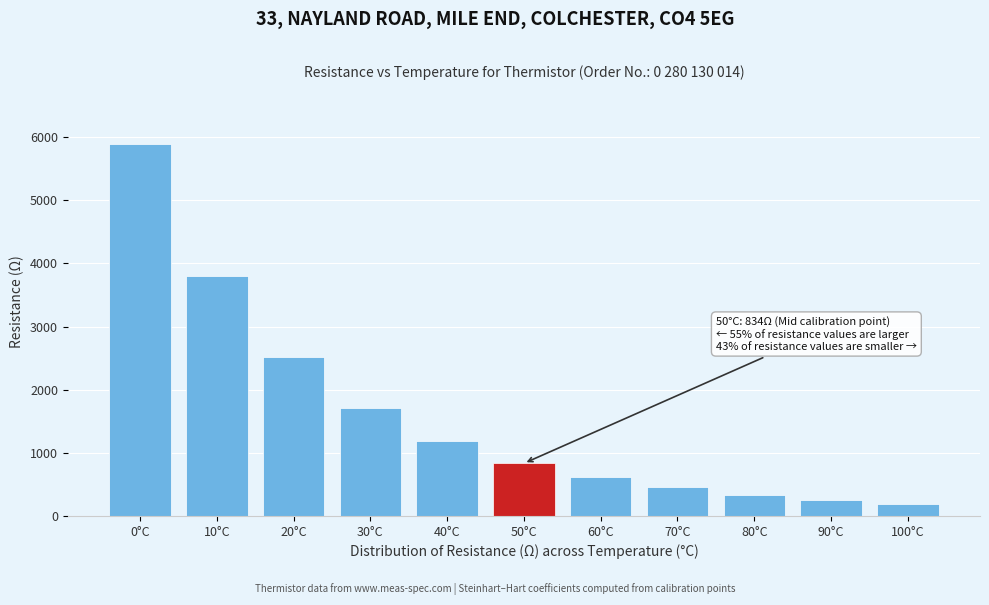

Reading right to left, transcribe all the data shown in this chart.

187.0	258.0	340.0	452.0	612.0	834.0	1182.0	1708.3	2521.6	3808.4	5896.0